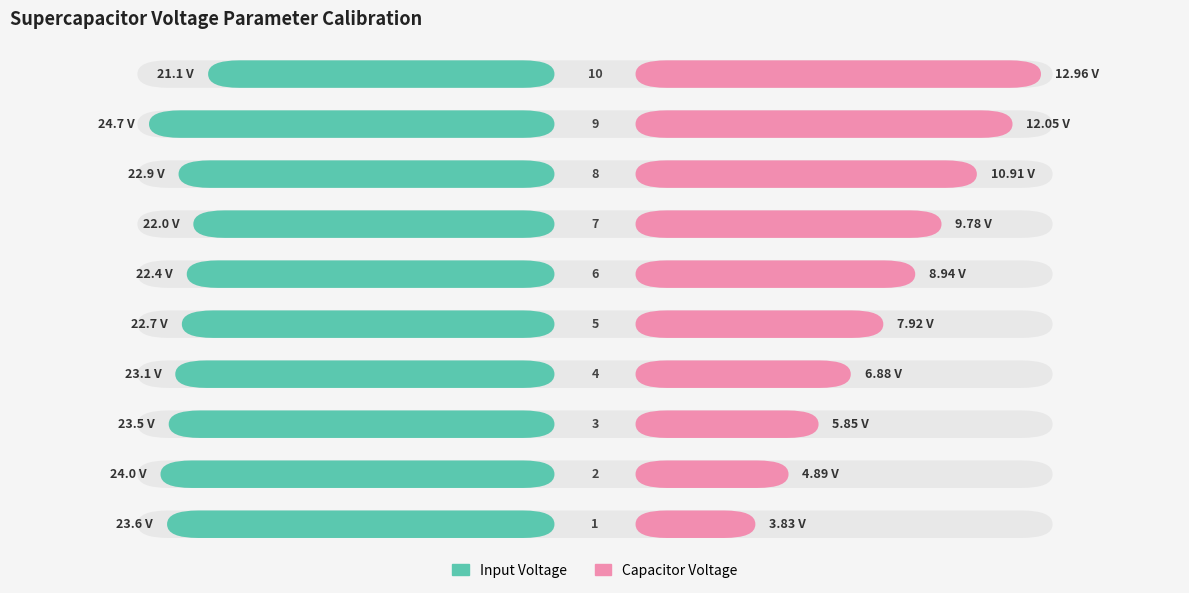

Count the number of categories in the chart.

10